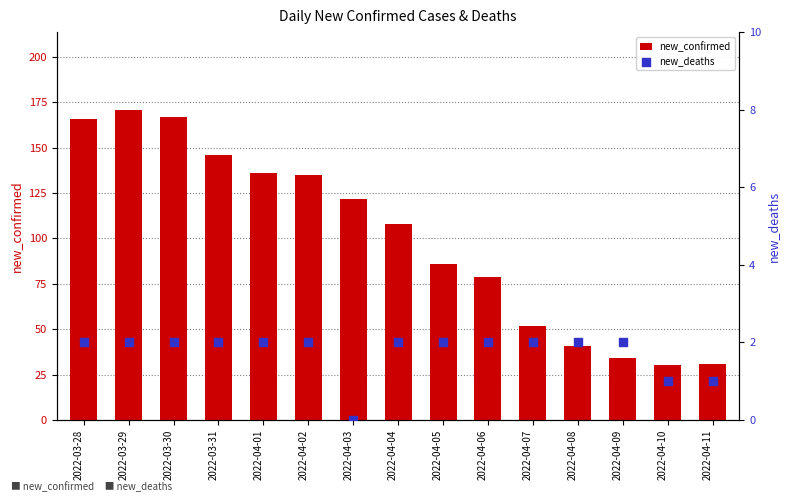

What are all the series names shown in the legend?

new_confirmed, new_deaths